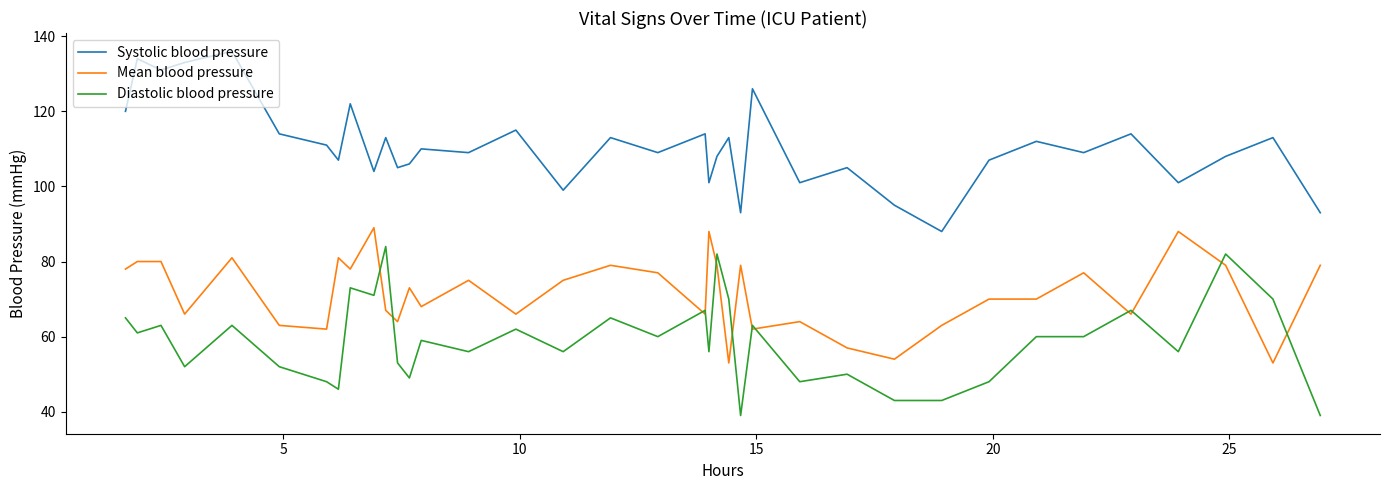

What are all the series names shown in the legend?

Systolic blood pressure, Mean blood pressure, Diastolic blood pressure